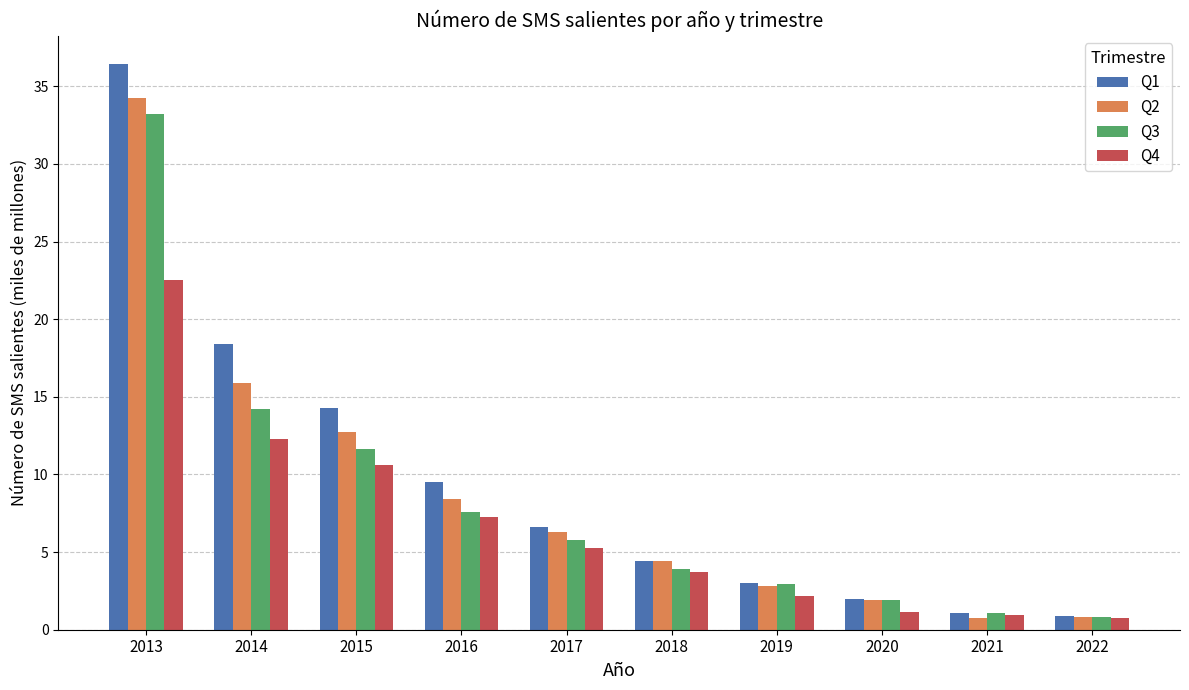

Rank the series by their maximum value, from lowest to highest.

Q4, Q3, Q2, Q1